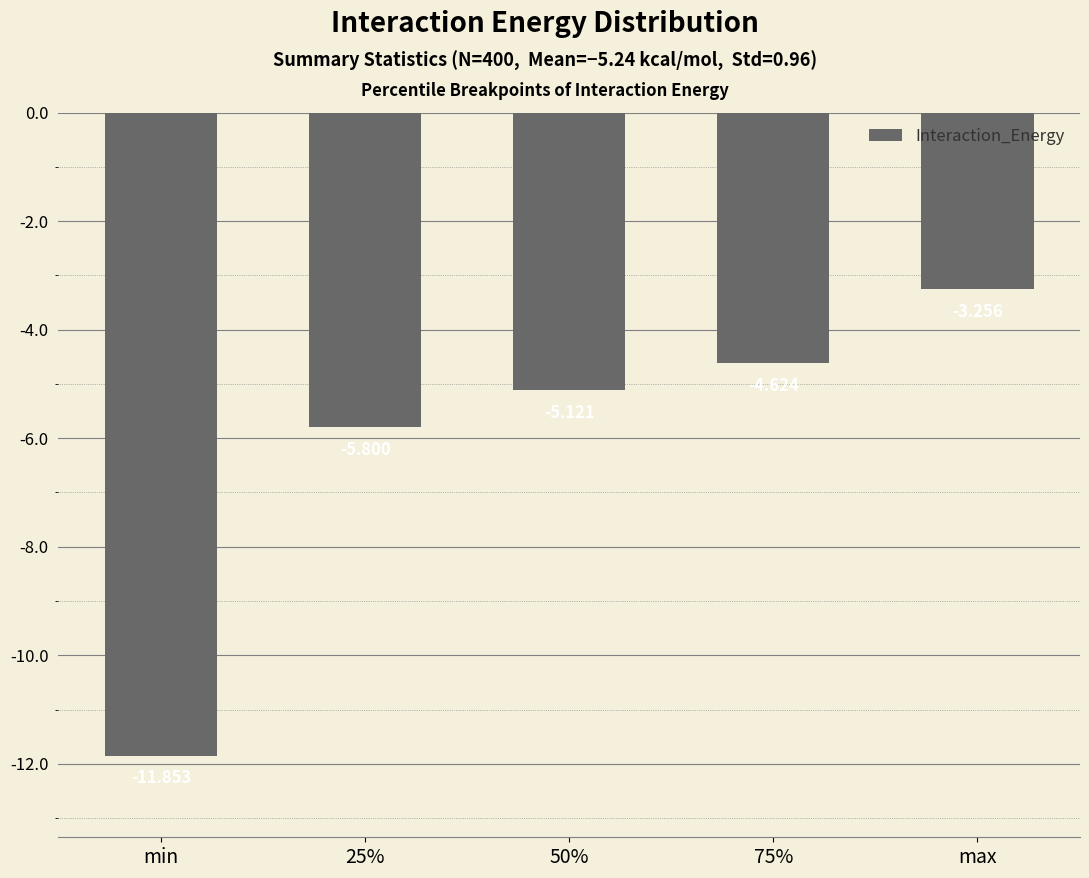

What is the label of the 5th bar from the left?

max